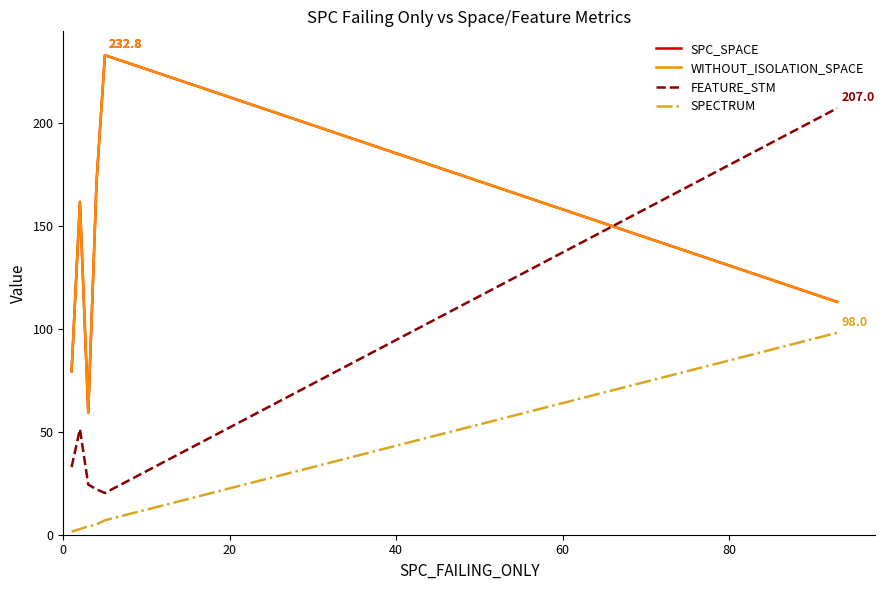

Which series has the largest total across all categories?

SPC_SPACE